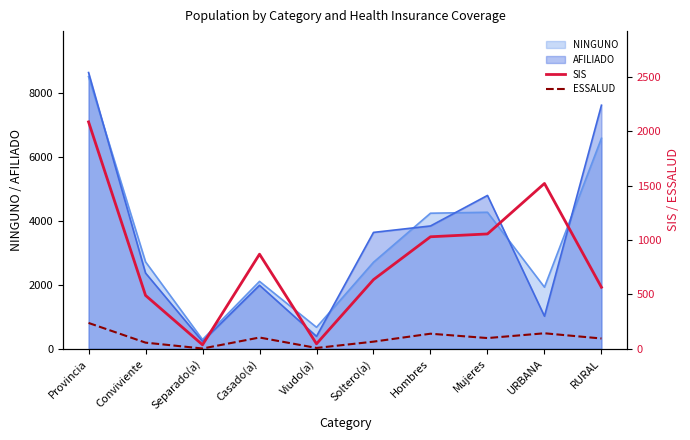

What is the minimum value shown in the chart?

3